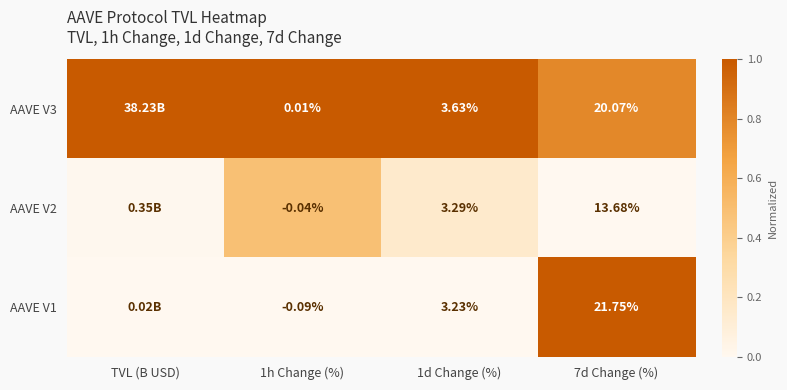

Which series changed the most between 1d Change (%) and 7d Change (%)?

AAVE V1